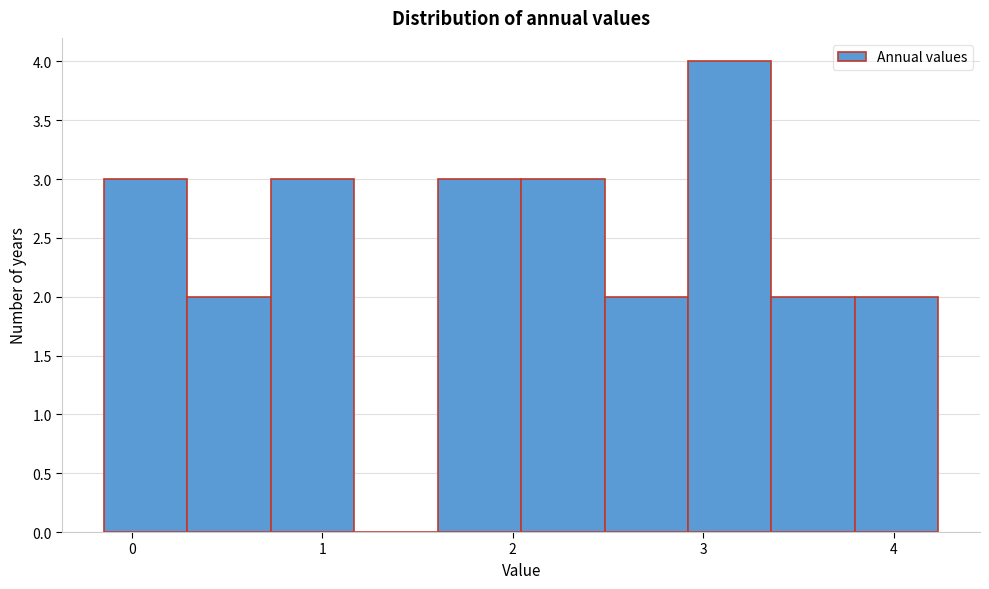

Over which range of the x-axis is the bar tallest?

2.9 to 3.4